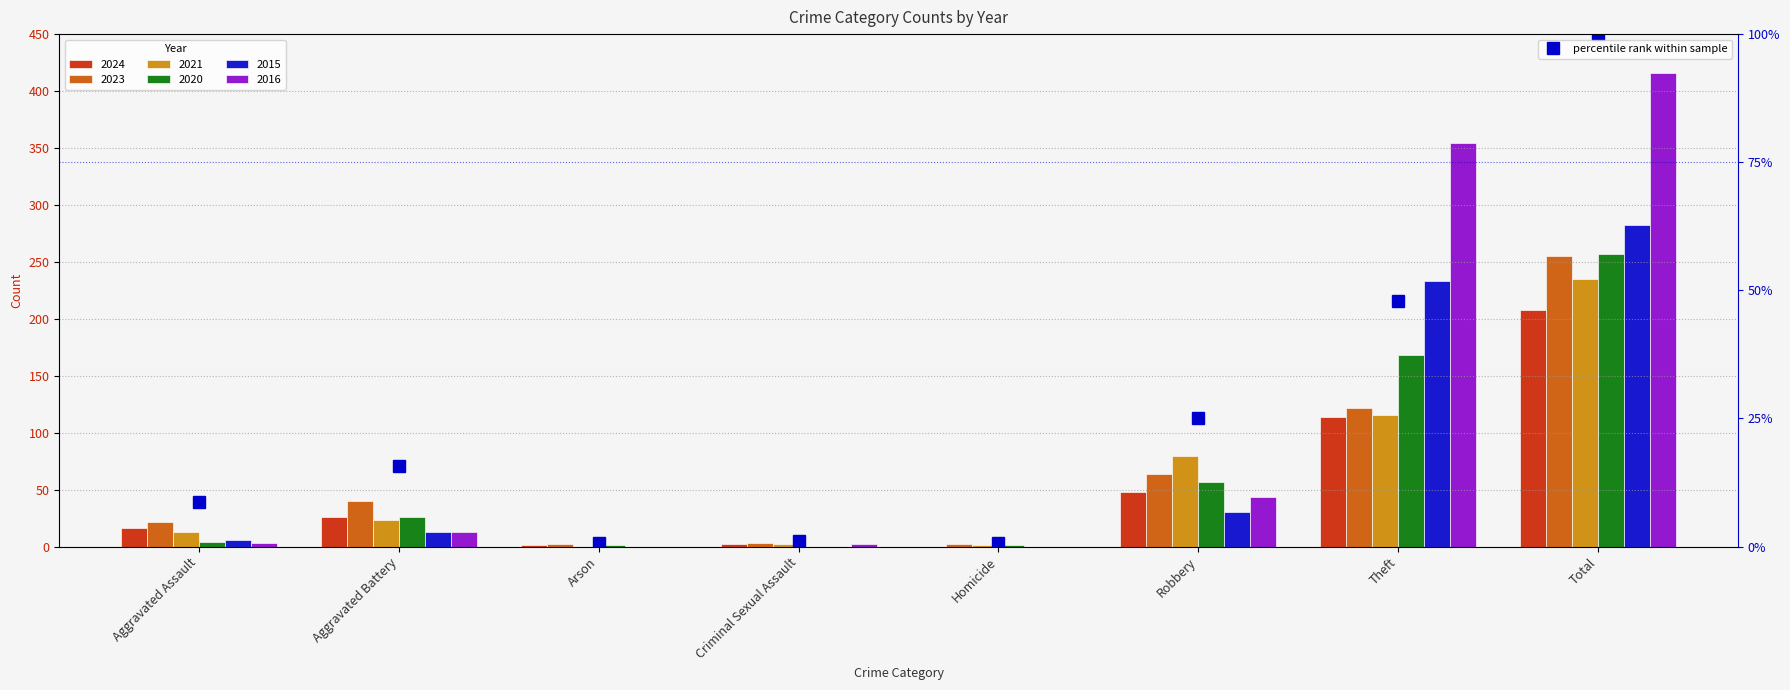

What is the change in value from Aggravated Assault to Total?

+91.4